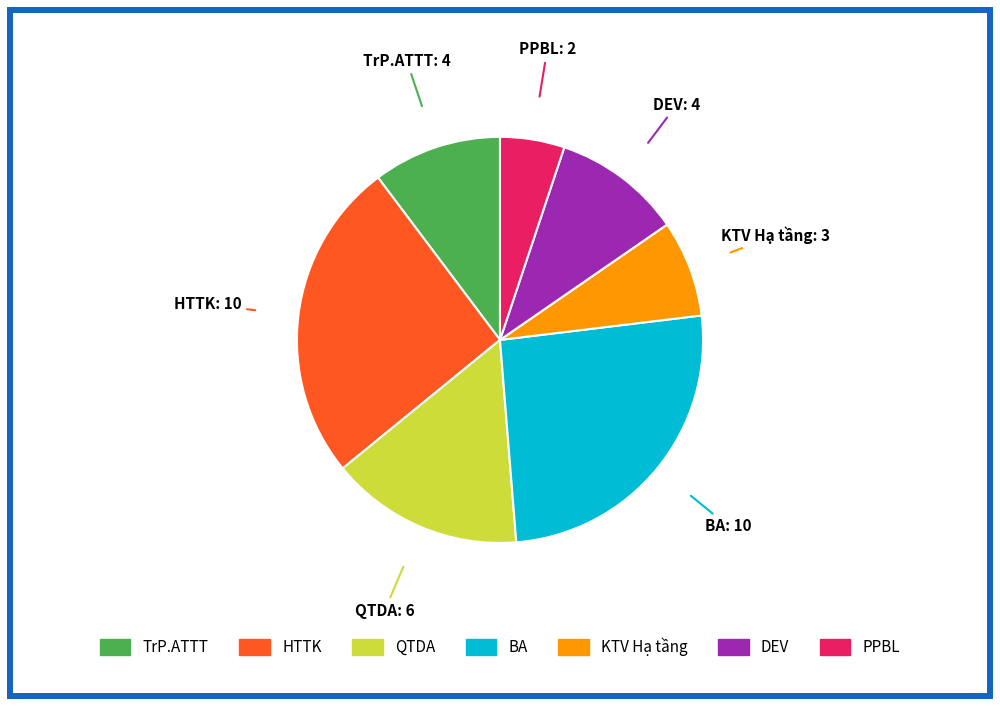

Combined, do QTDA and PPBL account for over 50%?

No